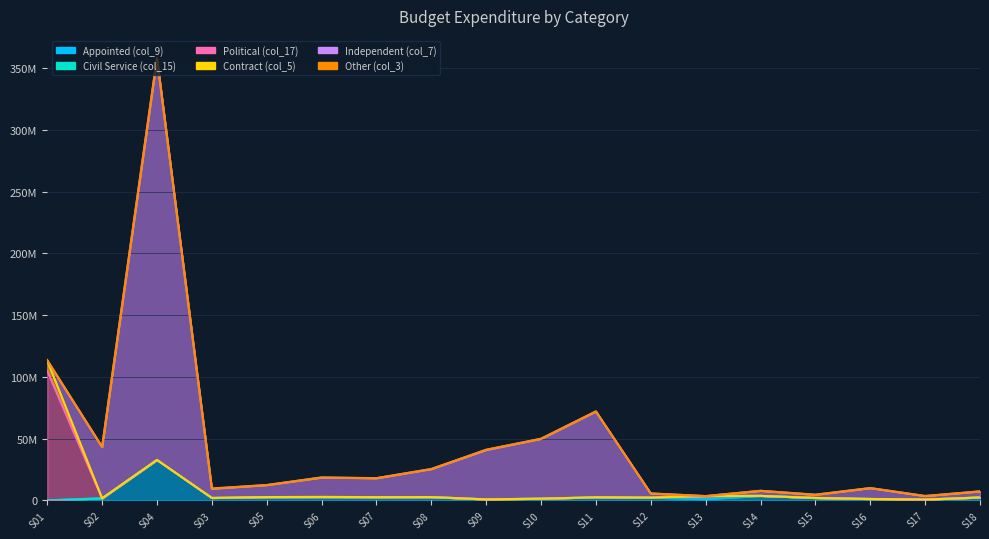

What are all the series names shown in the legend?

Appointed (col_9), Civil Service (col_15), Political (col_17), Contract (col_5), Independent (col_7), Other (col_3)